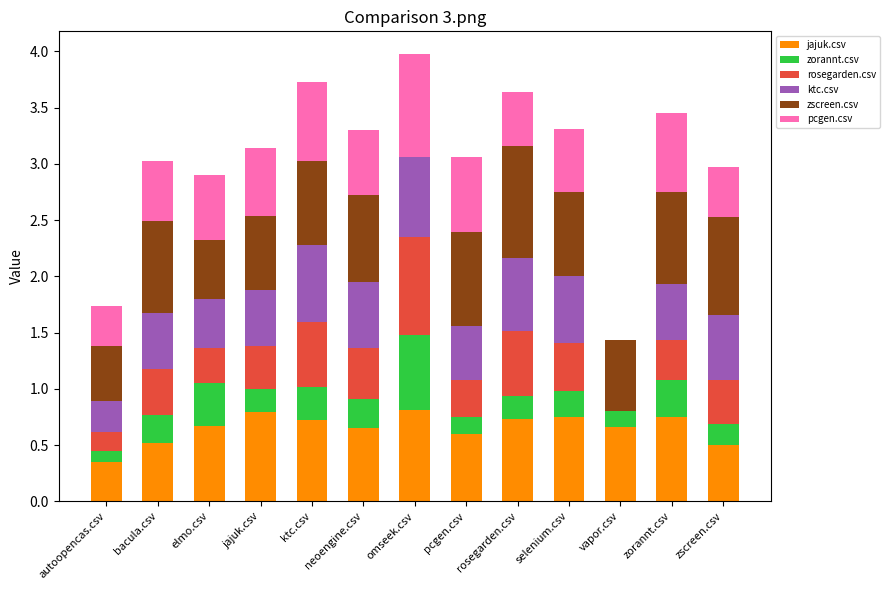

What is the total value across all series at rosegarden.csv?

3.6